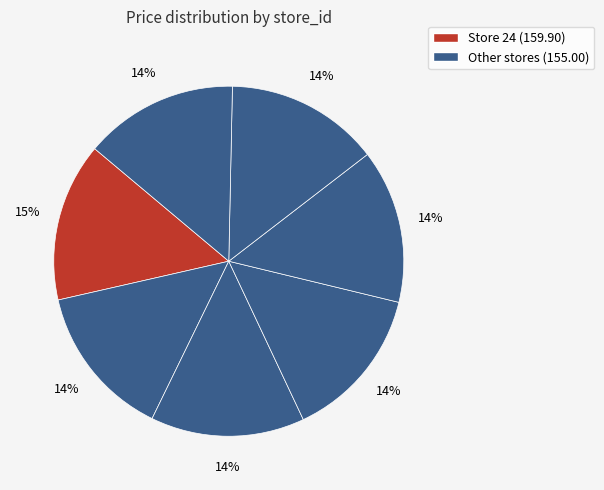

Count the number of slices in the pie.

7